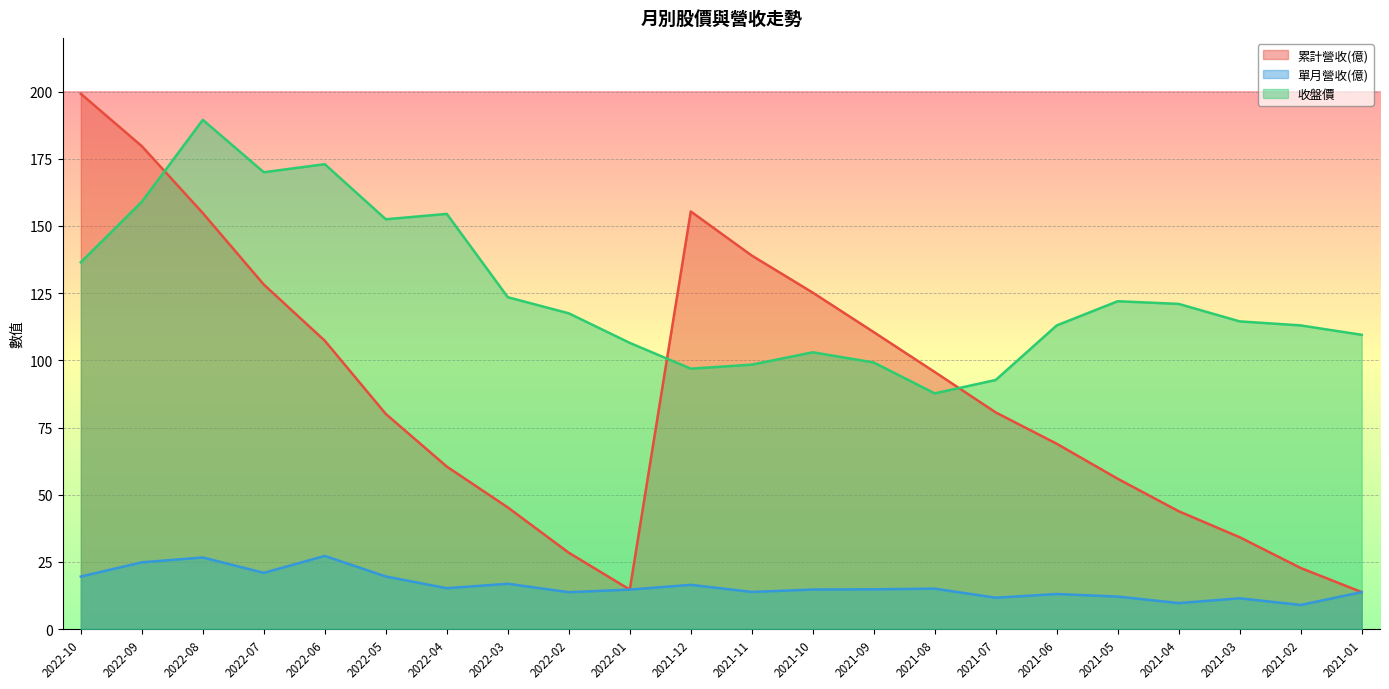

True or false: 單月營收(億) has more than 2 points higher than both neighbors.

True